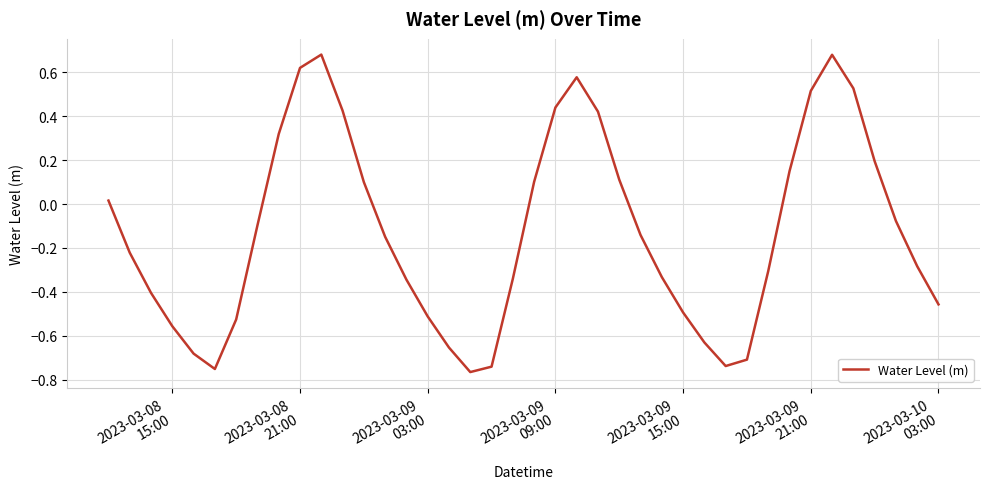

What is the difference between the maximum and minimum values?

1.4